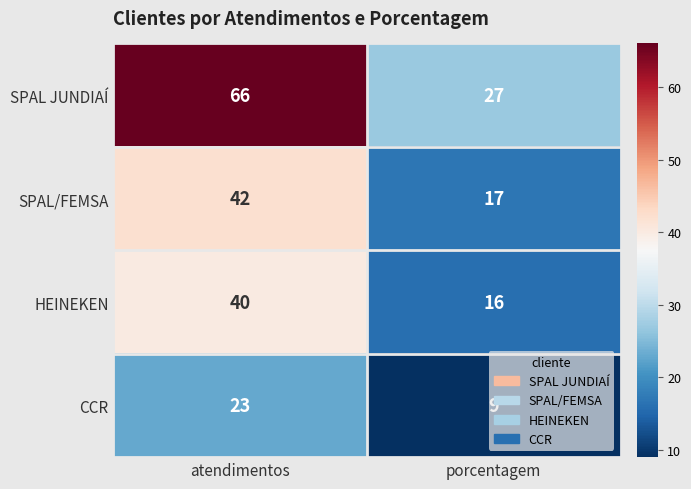

Which series has the widest spread of values?

SPAL JUNDIAÍ